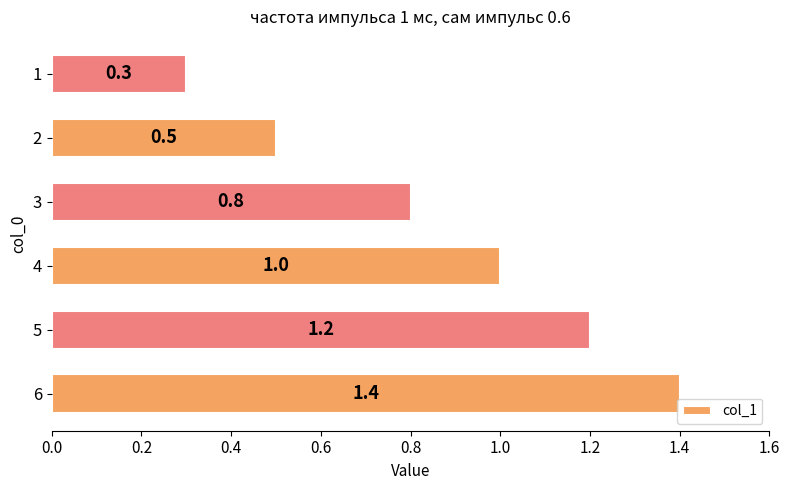

How many data points does each series have?

6